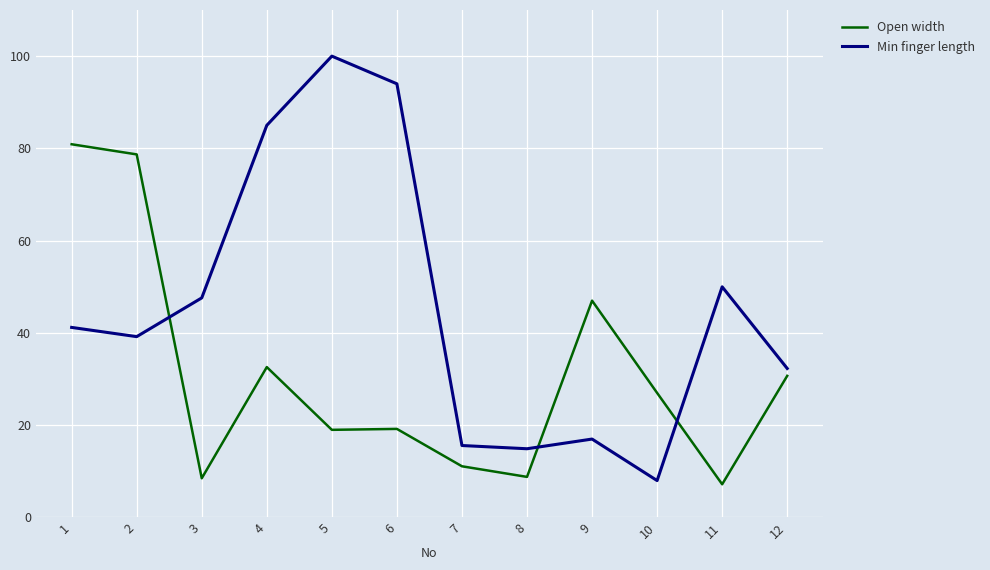

What is the smallest value displayed?

7.2